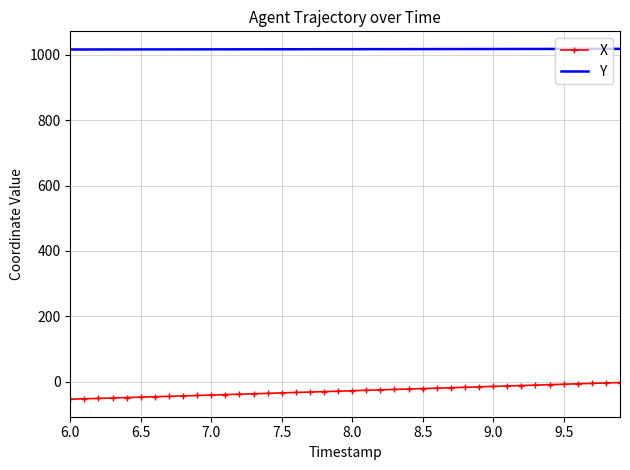

Rank the series by their maximum value, from highest to lowest.

Y, X